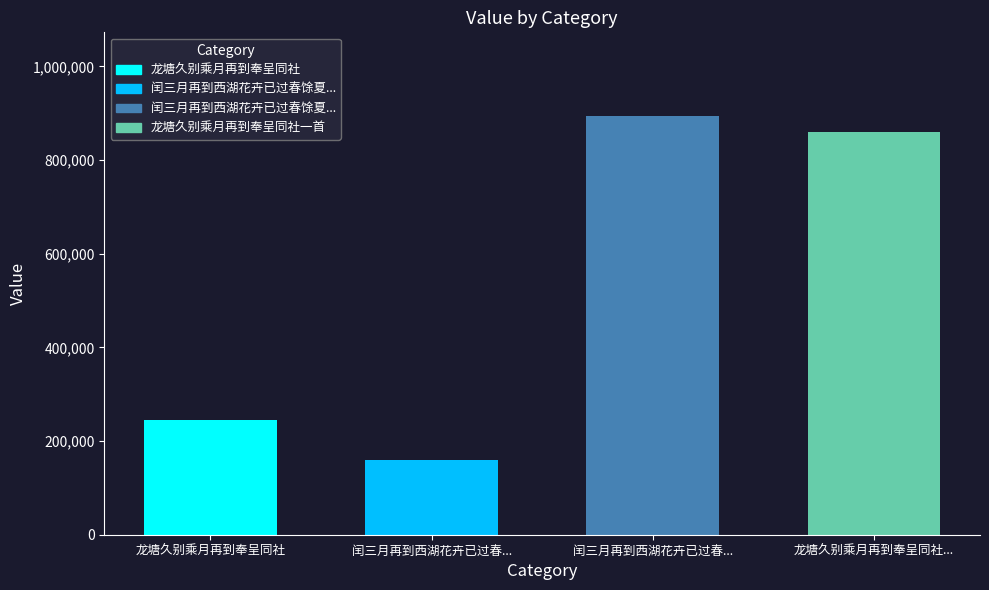

List the labels in order of value, largest first.

闰三月再到西湖花卉已过春馀夏早景物亦佳因复留连日夕忘返, 龙塘久别乘月再到奉呈同社一首, 龙塘久别乘月再到奉呈同社, 闰三月再到西湖花卉已过春馀夏早景物亦佳因